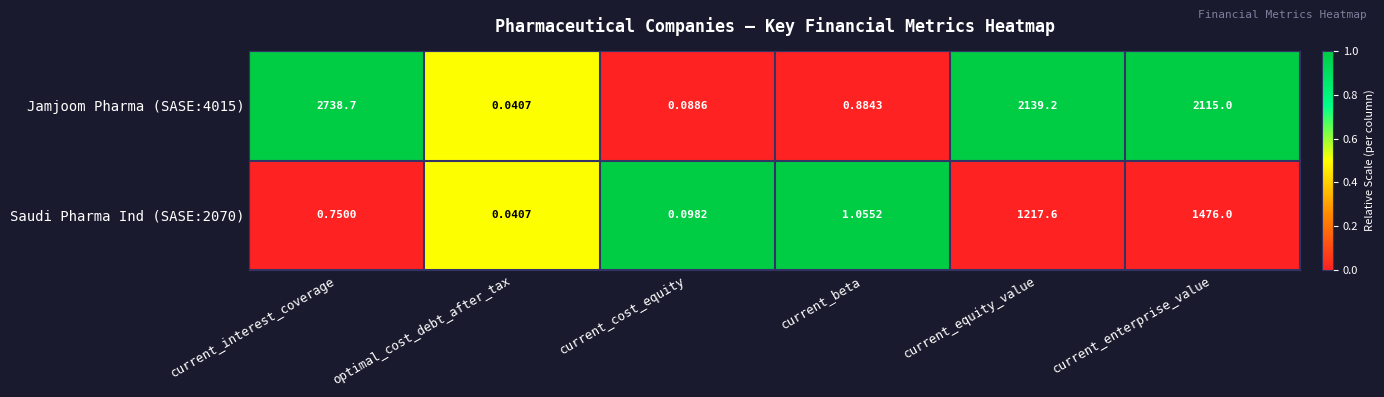

Which category has the highest value in the Saudi Pharma Ind (SASE:2070) series?

current_enterprise_value